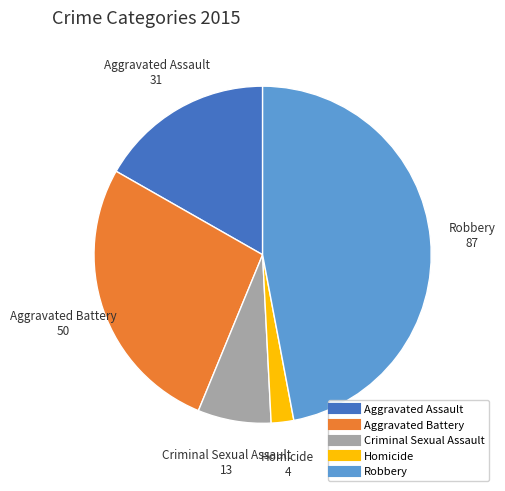

Count the number of slices in the pie.

5